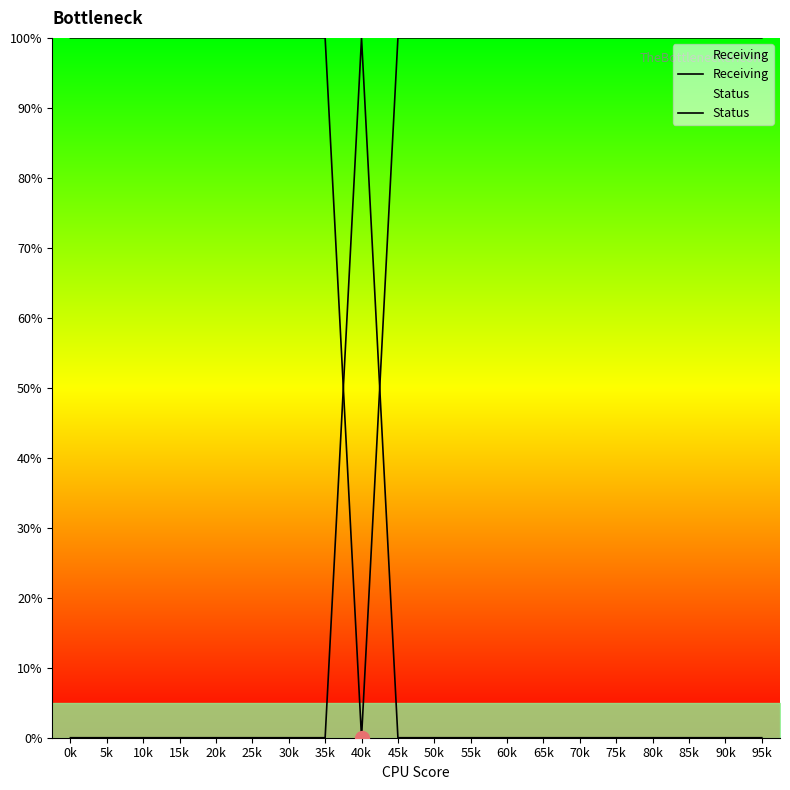

Is the value of Receiving at 65k greater than the value of Status at 55k?

Yes